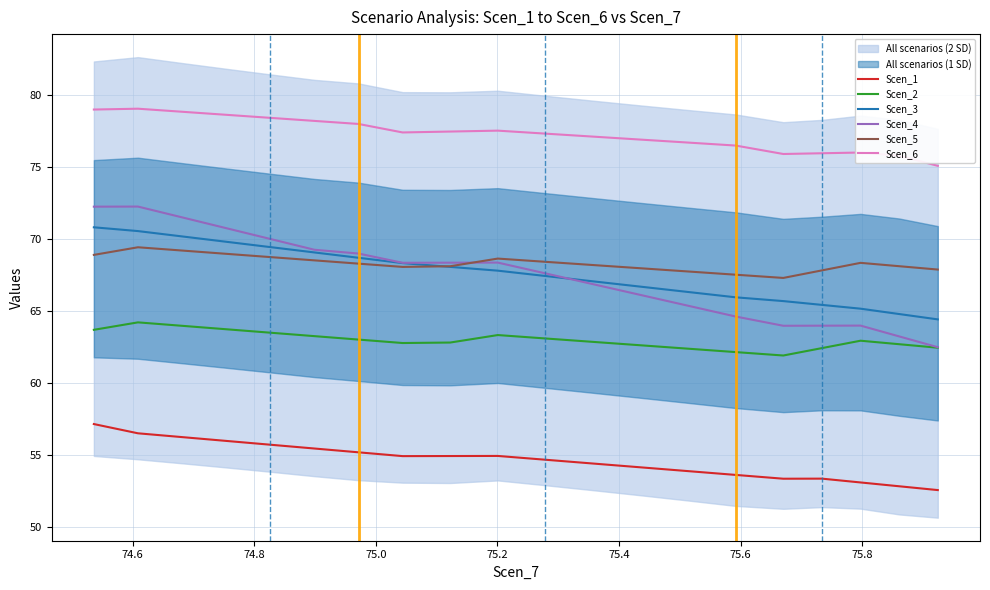

Reading left to right, list all the values displayed in this chart.

Scen_1: 57.1	56.5	56.2	56.0	55.7	55.4	55.2	54.9	54.9	54.9	54.7	54.4	54.1	53.9	53.6	53.3	53.3	53.1	52.8	52.6
Scen_2: 63.7	64.2	64.0	63.7	63.5	63.2	63.0	62.8	62.8	63.3	63.1	62.8	62.6	62.4	62.1	61.9	62.4	62.9	62.7	62.4
Scen_3: 70.8	70.5	70.2	69.8	69.4	69.0	68.7	68.3	68.0	67.8	67.4	67.0	66.7	66.3	65.9	65.7	65.4	65.1	64.8	64.4
Scen_4: 72.2	72.2	71.5	70.7	70.0	69.2	69.0	68.3	68.3	68.3	67.6	66.8	66.1	65.3	64.6	64.0	64.0	64.0	63.2	62.5
Scen_5: 68.9	69.4	69.2	69.0	68.7	68.5	68.3	68.0	68.1	68.6	68.4	68.2	67.9	67.7	67.5	67.3	67.8	68.3	68.1	67.9
Scen_6: 79.0	79.0	78.8	78.6	78.4	78.2	78.0	77.4	77.4	77.5	77.3	77.1	76.9	76.7	76.5	75.9	75.9	76.0	75.8	75.1